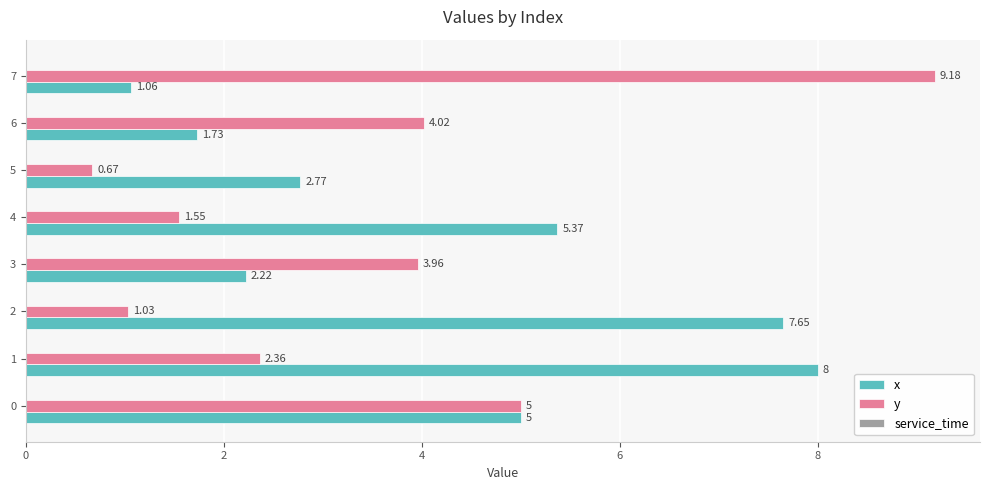

Which series has the widest spread of values?

y